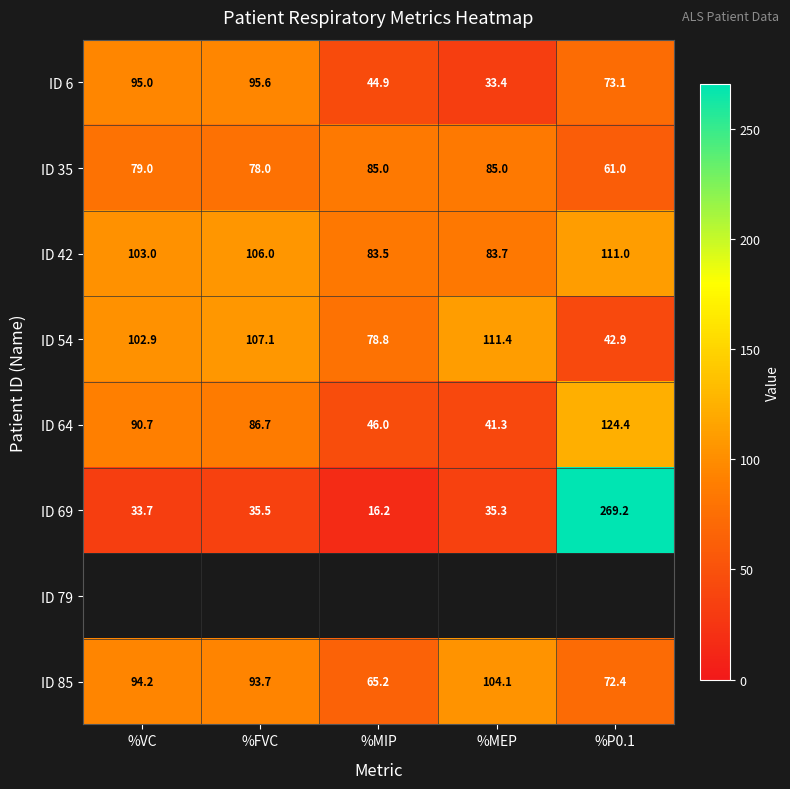

The ID 6 series shows 152.1 at %VC. True or false?

False